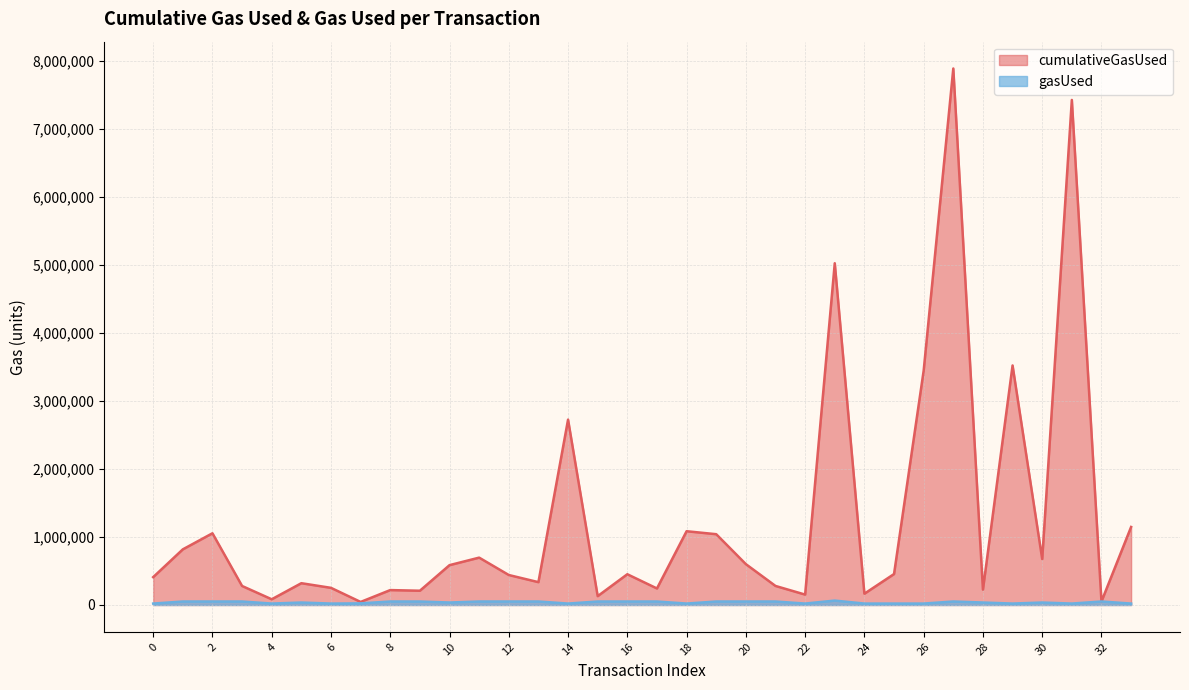

Reading left to right, extract all data points from this chart.

cumulativeGasUsed: 409374	817610	1053795	279273	84000	320201	252000	44748	219077	209481	585467	695987	440594	335547	2724168	130252	451869	242814	1083966	1040334	600430	279852	152776	5022418	165832	454903	3443489	7884355	225752	3520283	675166	7422186	51225	1146504
gasUsed: 21000	51161	51225	51225	21000	36225	21000	23748	51225	51161	36289	51225	51225	51225	21000	51161	51161	51097	21000	51161	51161	51289	21000	64725	21000	21000	21000	51161	36225	21000	36225	21000	51225	21000